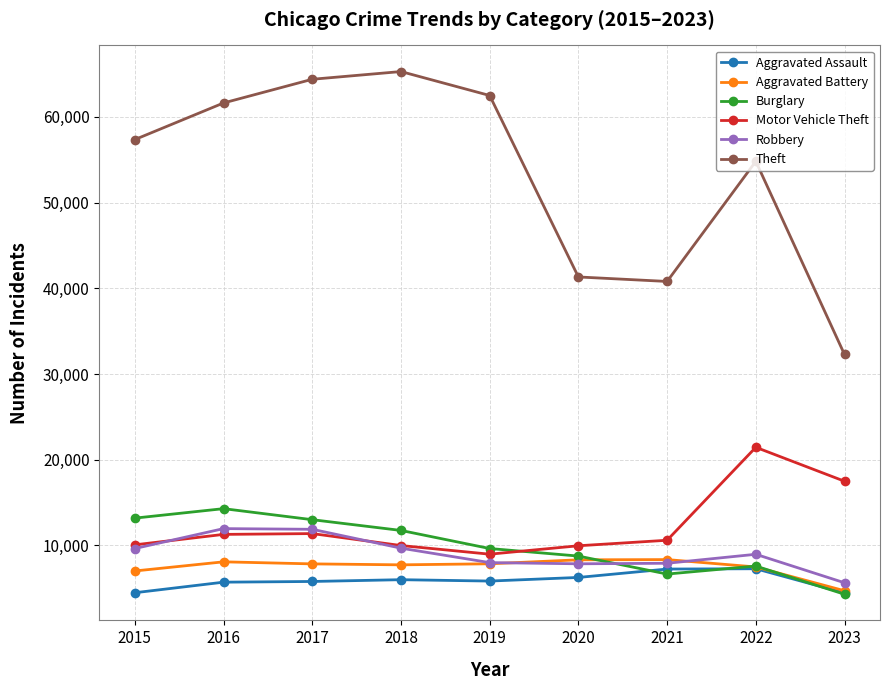

What is the maximum value shown in the chart?

65286